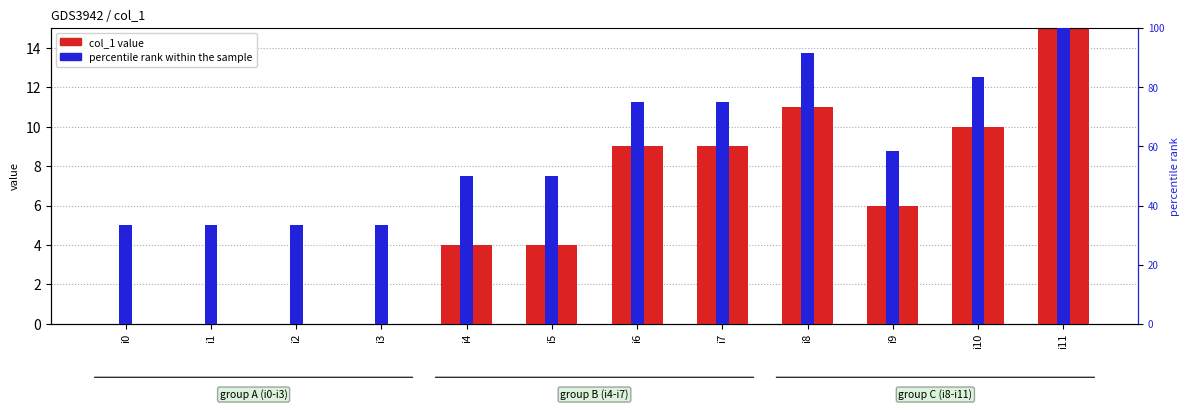

What is the spread (max minus min) of values at i1?

33.3